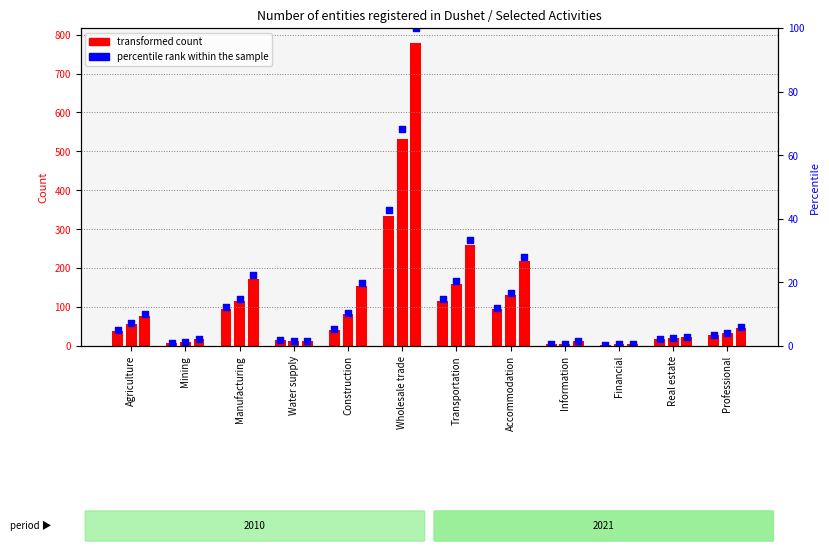

Which series reaches the minimum Y coordinate?

pct 2010